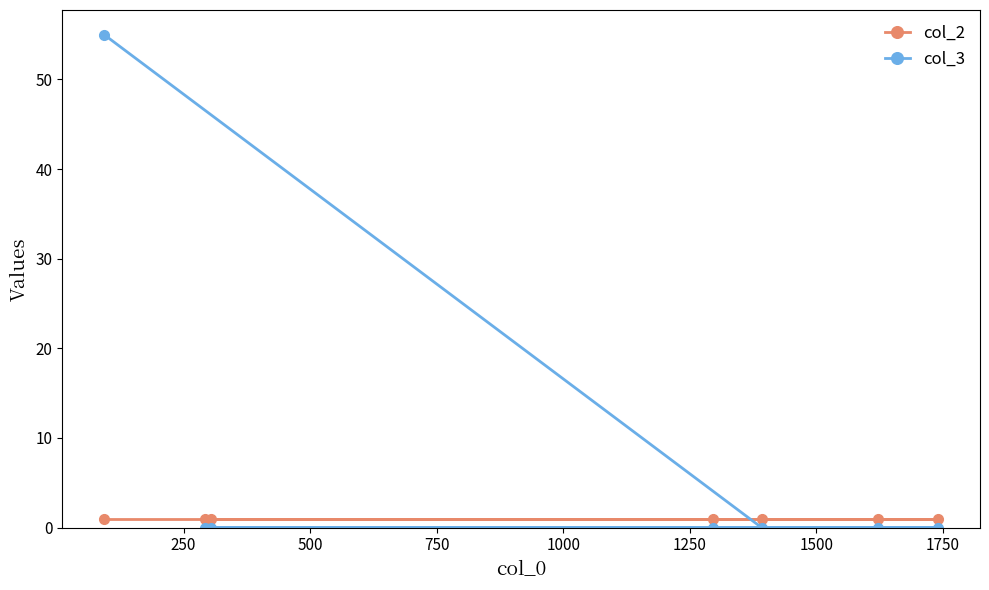

What is the difference between the maximum and minimum values in the col_3 series?

55